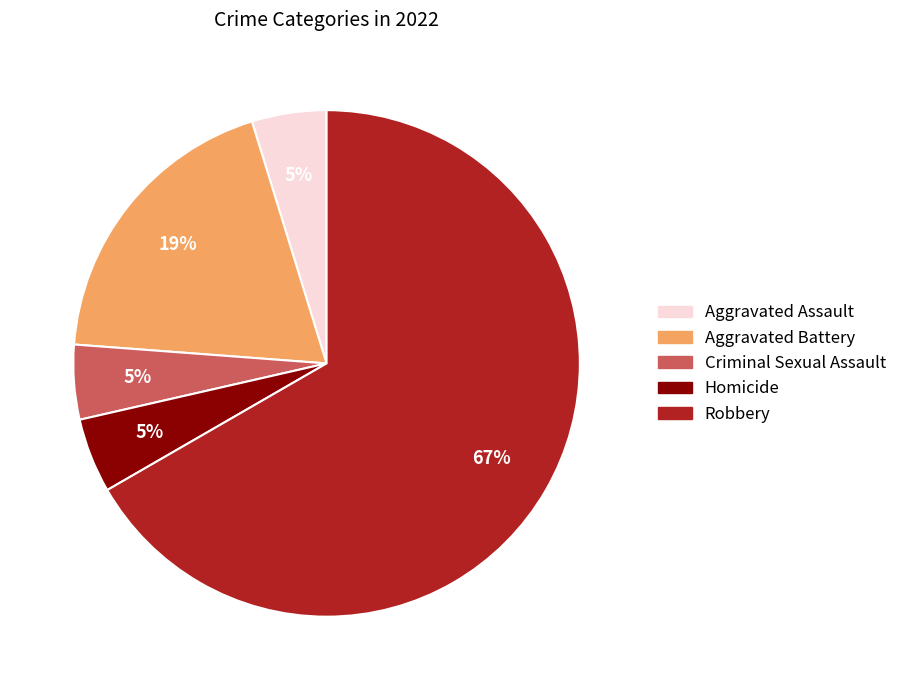

How many slices are in this pie chart?

5